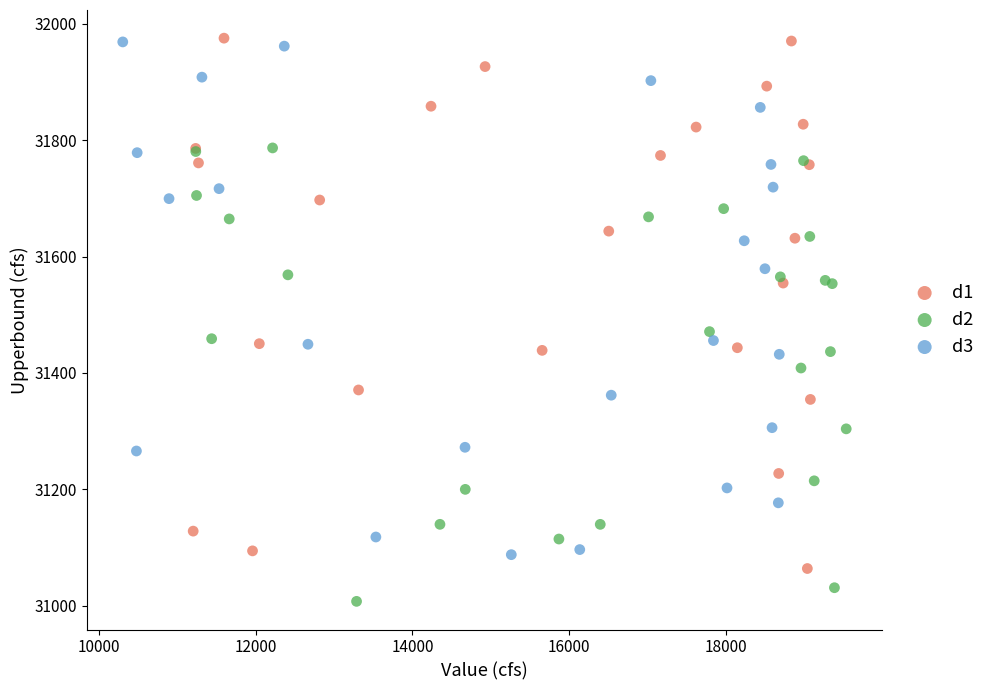

Which series reaches the minimum Y coordinate?

d2